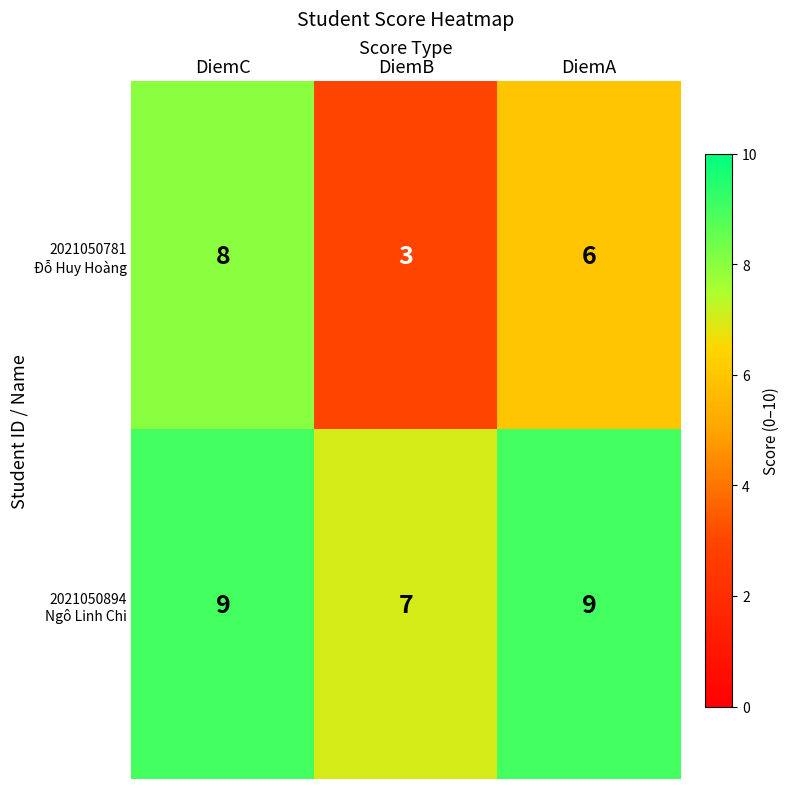

What is the total value across all series at DiemC?

17